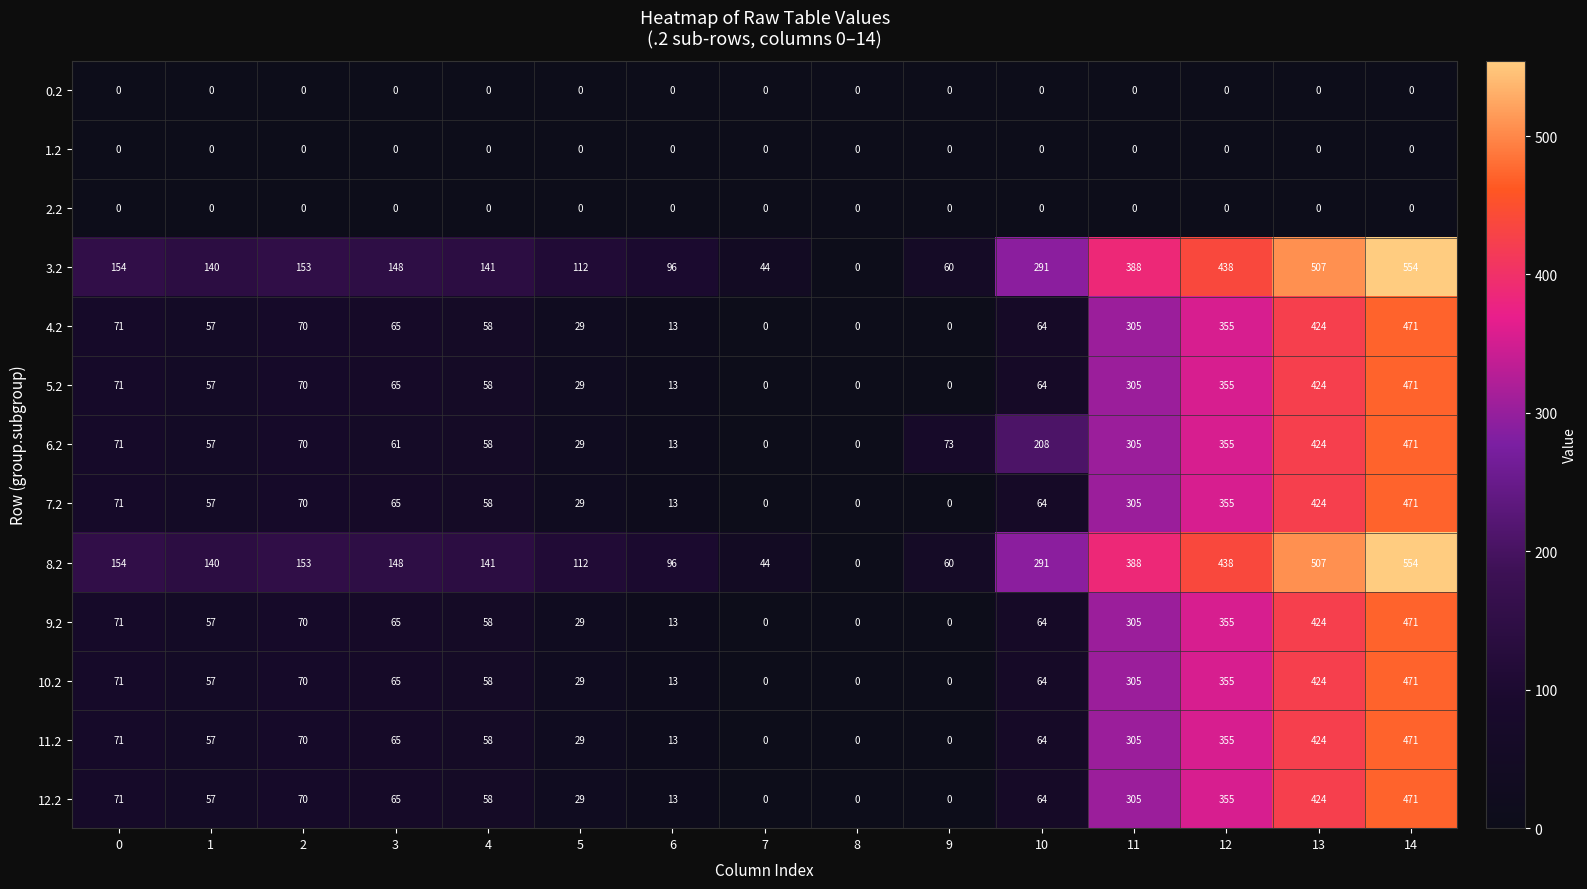

What is the sum of all 10.2 values?

1982